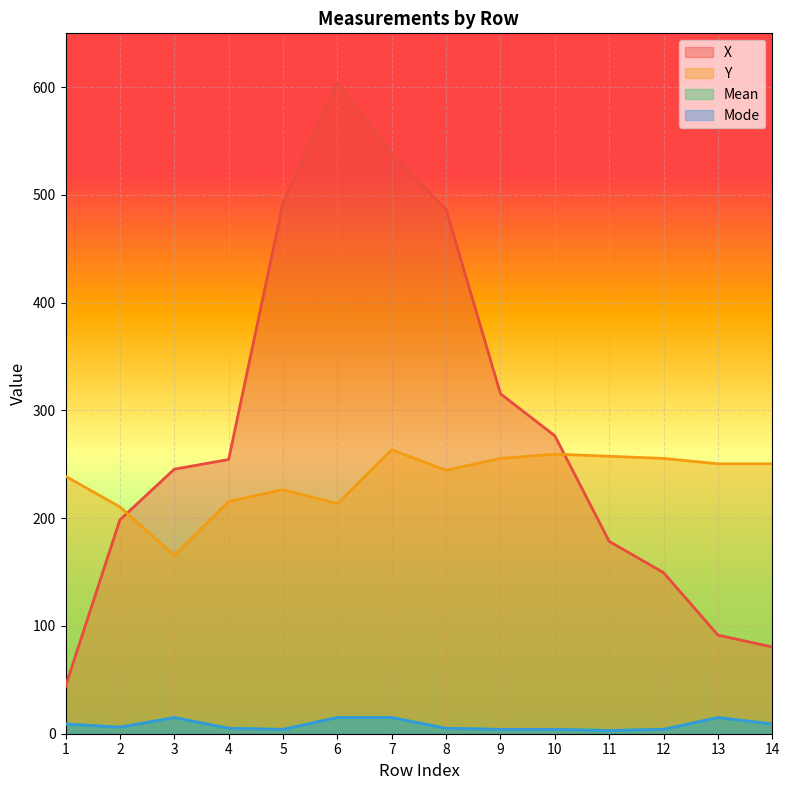

Rank the series by their maximum value, from highest to lowest.

X, Y, Mean, Mode